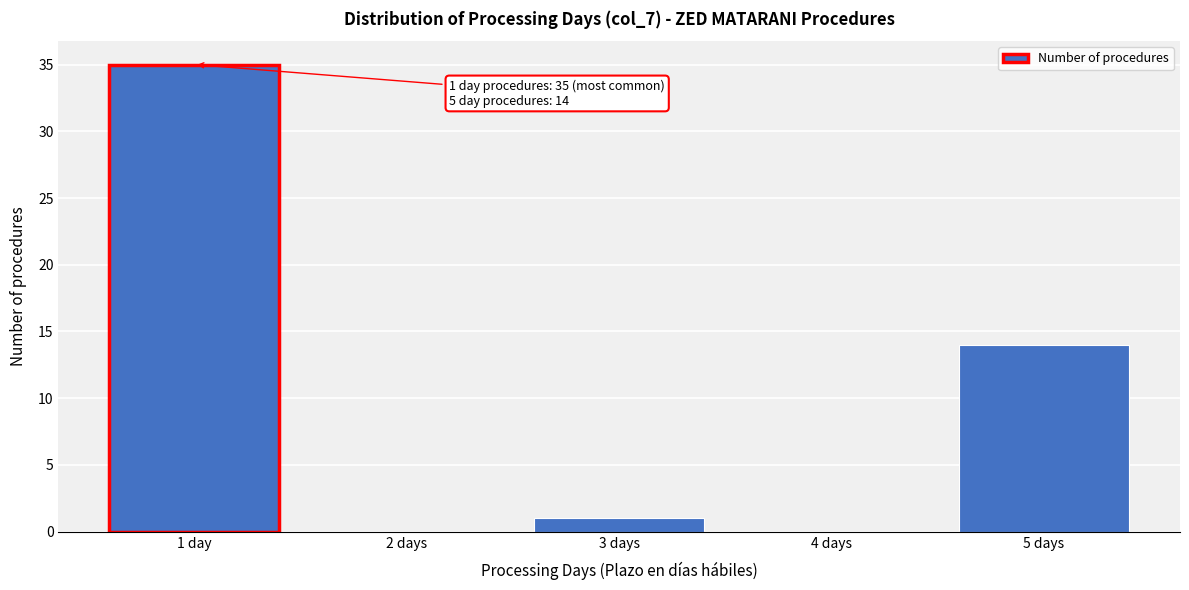

Reading right to left, extract all data points from this chart.

5 days=14	4 days=0	3 days=1	2 days=0	1 day=35